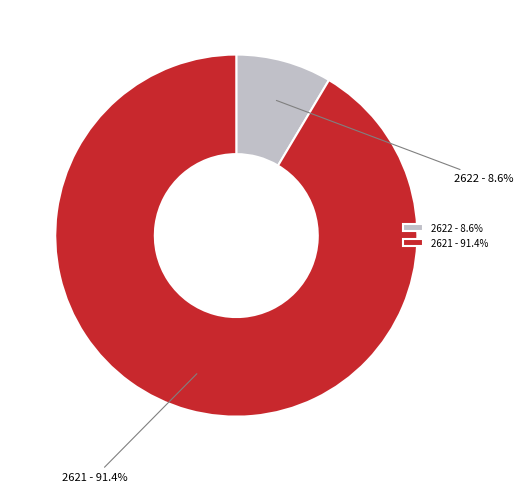

Does any single category account for the majority?

Yes